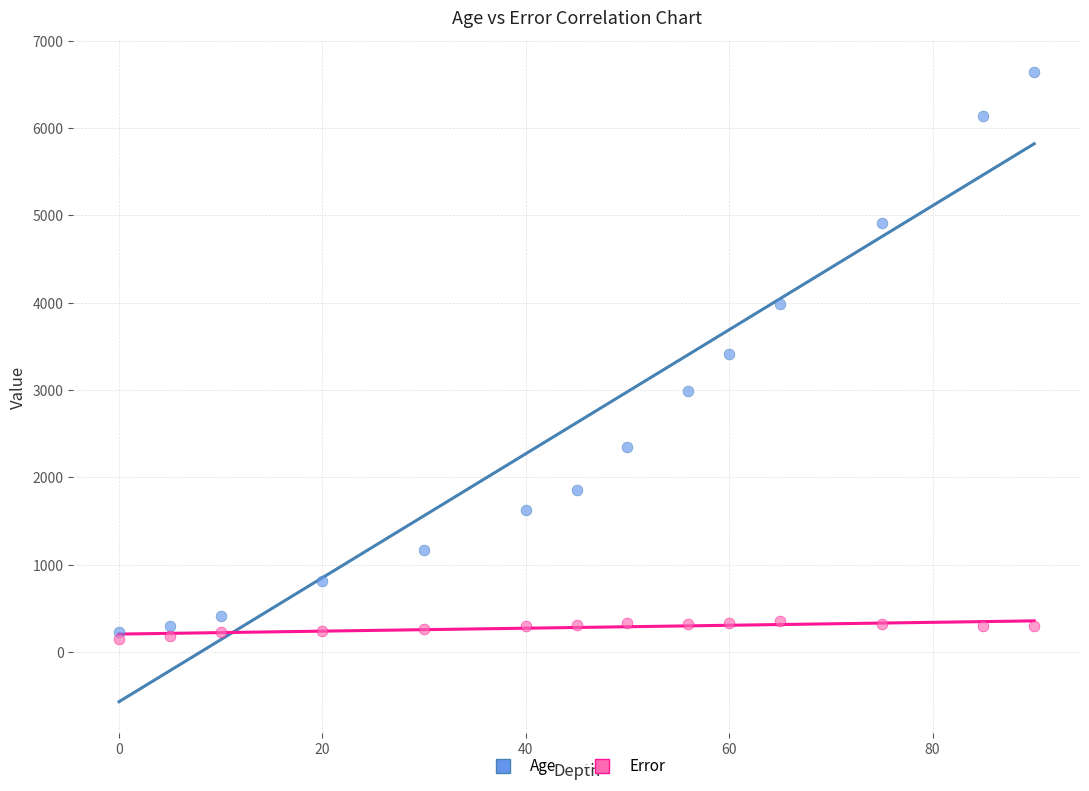

What are all the series names shown in the legend?

Age, Error